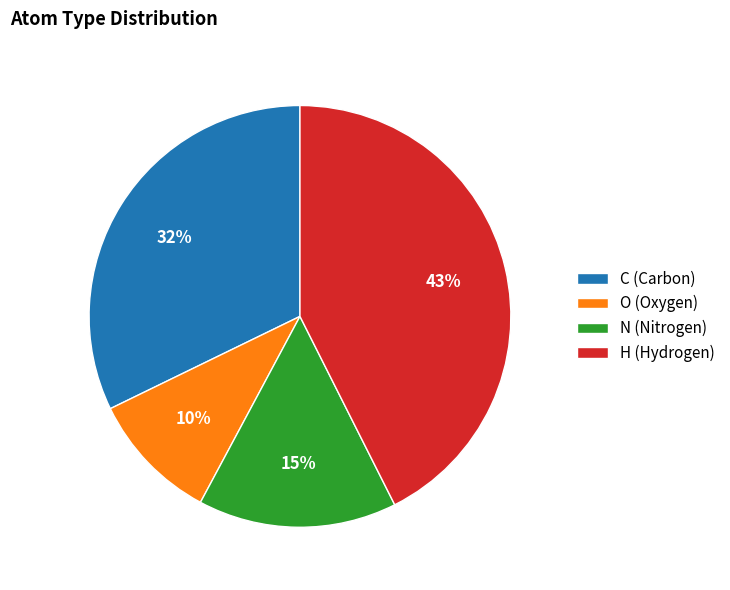

To the nearest percent, what percentage of the pie is O?

10%